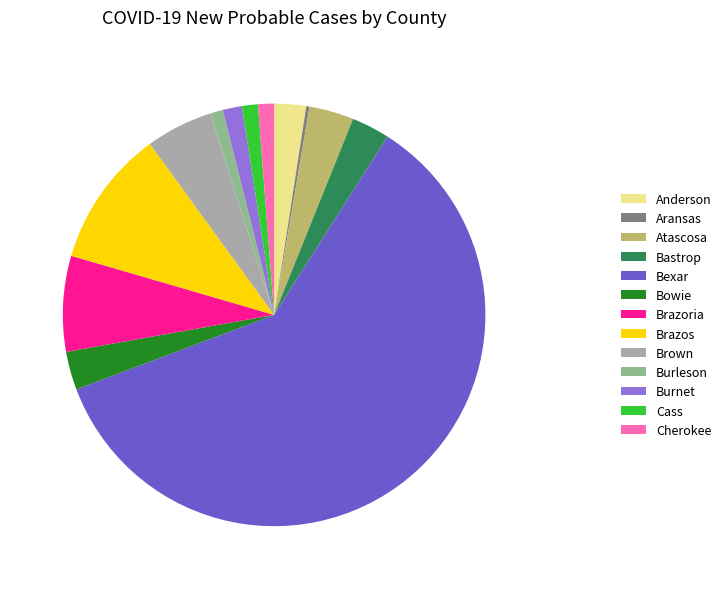

What is the largest slice in the pie chart?

Bexar